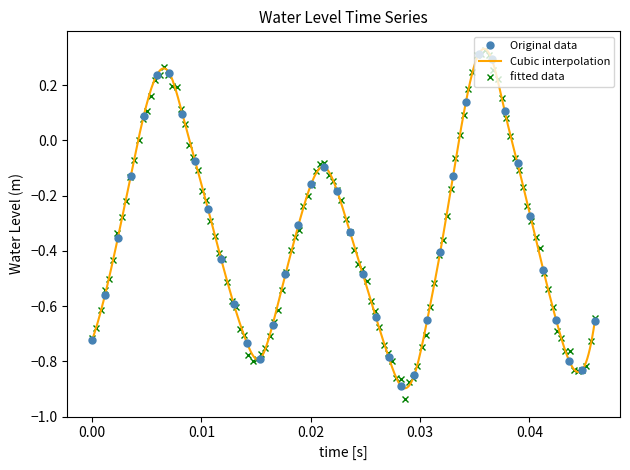

How many interior local peaks does the Original data series have?

3